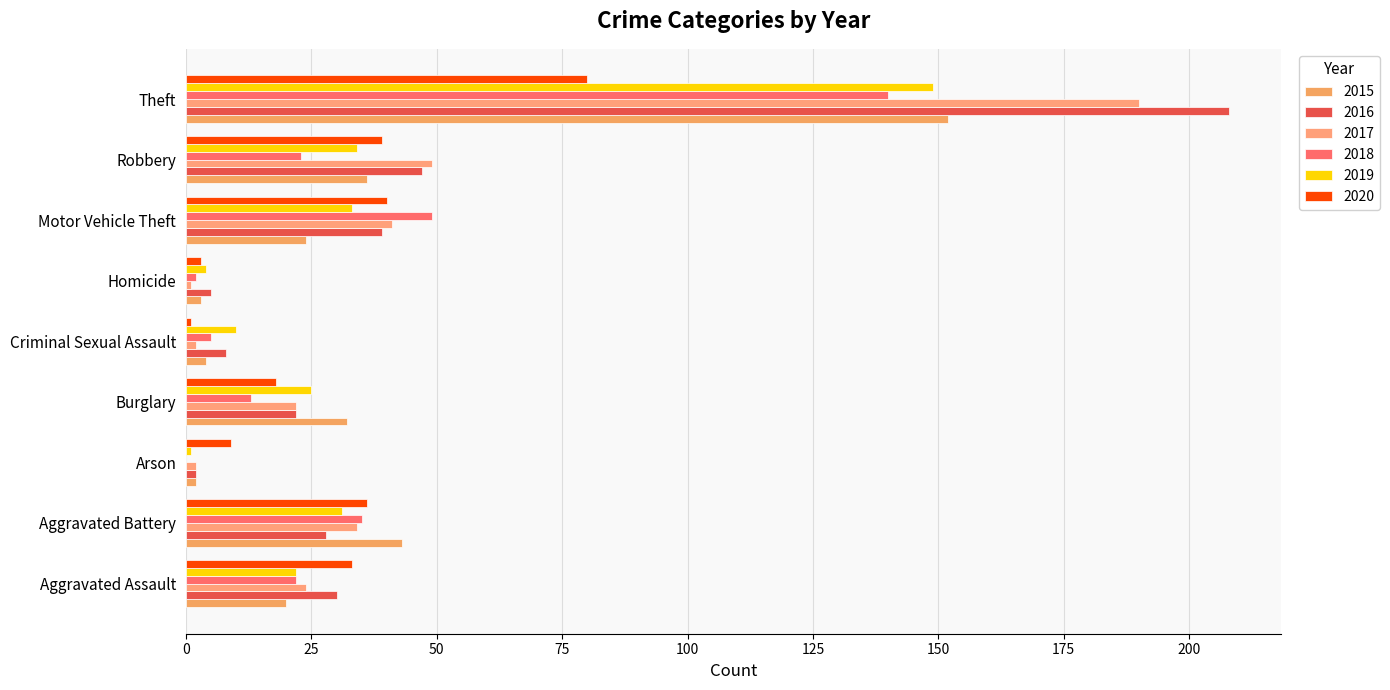

What are all the series names shown in the legend?

2015, 2016, 2017, 2018, 2019, 2020